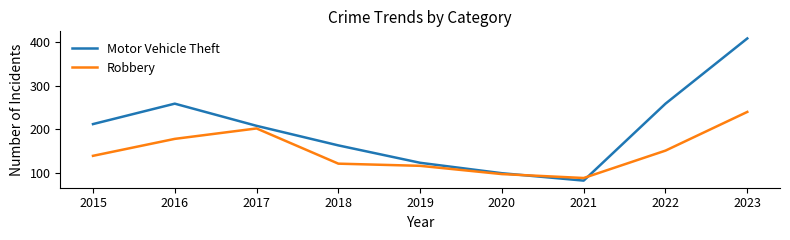

What is the spread (max minus min) of values at 2015?

73